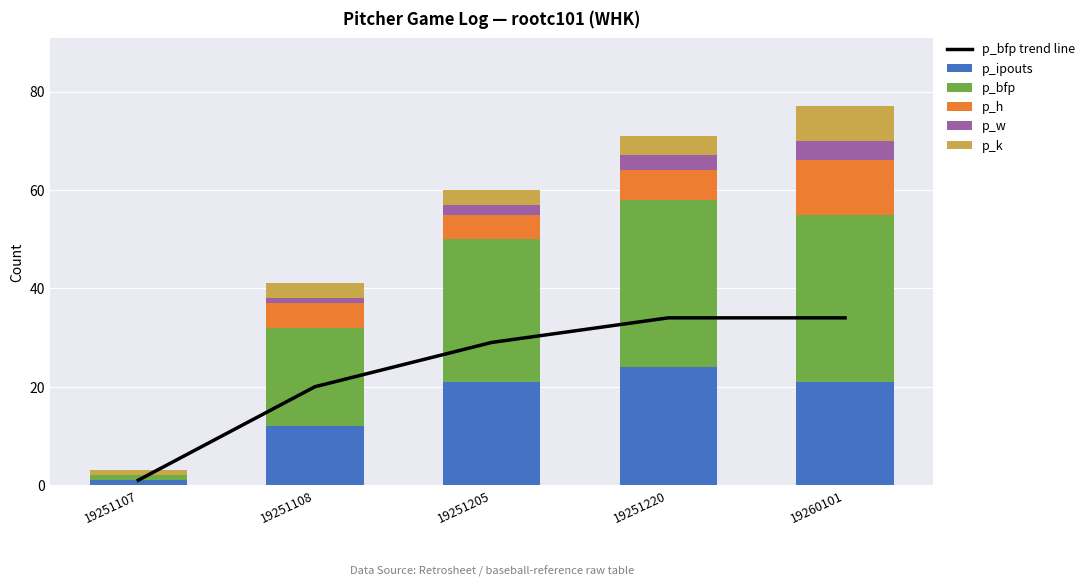

Which category has the highest value in the p_ipouts series?

19251220